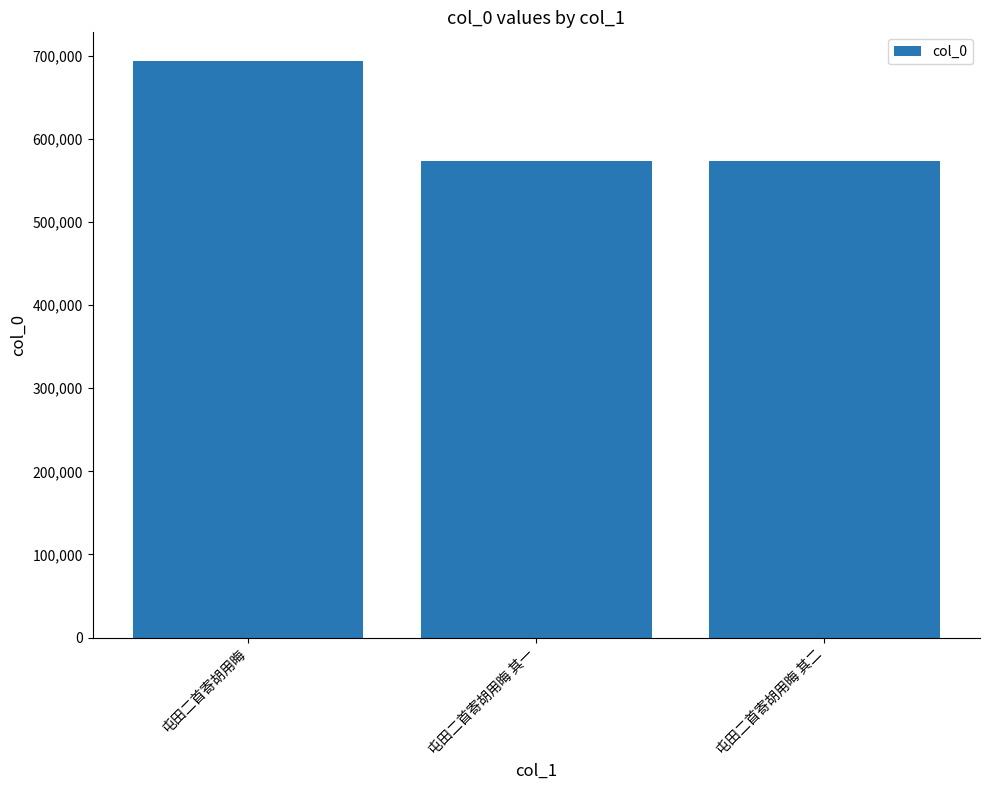

What position from the right is 屯田二首寄胡用晦 其一?

2